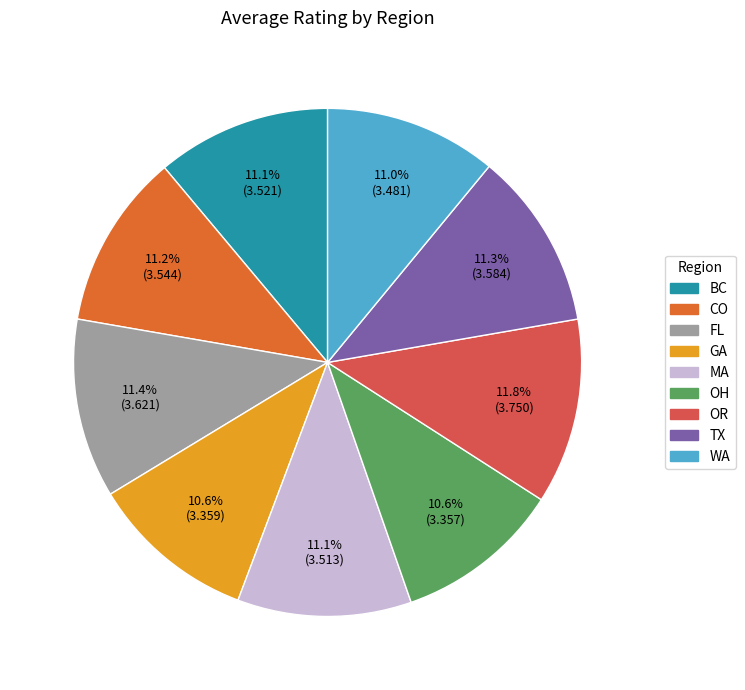

Count the number of slices in the pie.

9